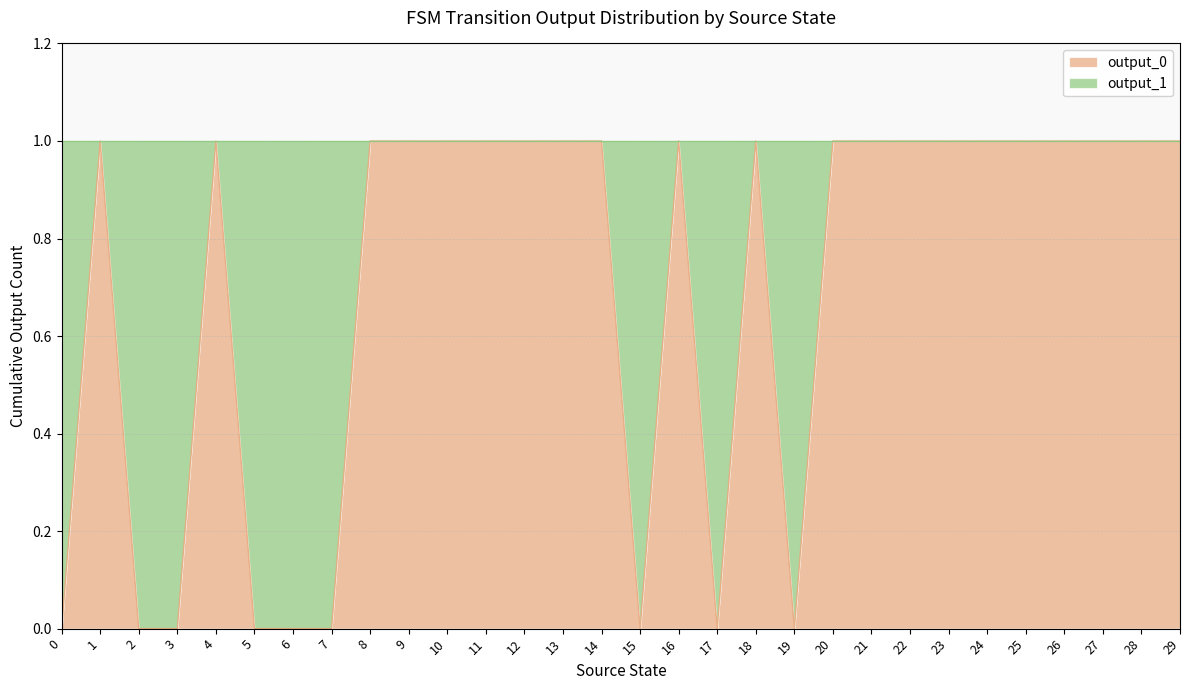

What is the sum of the values at 18 and 11?

2